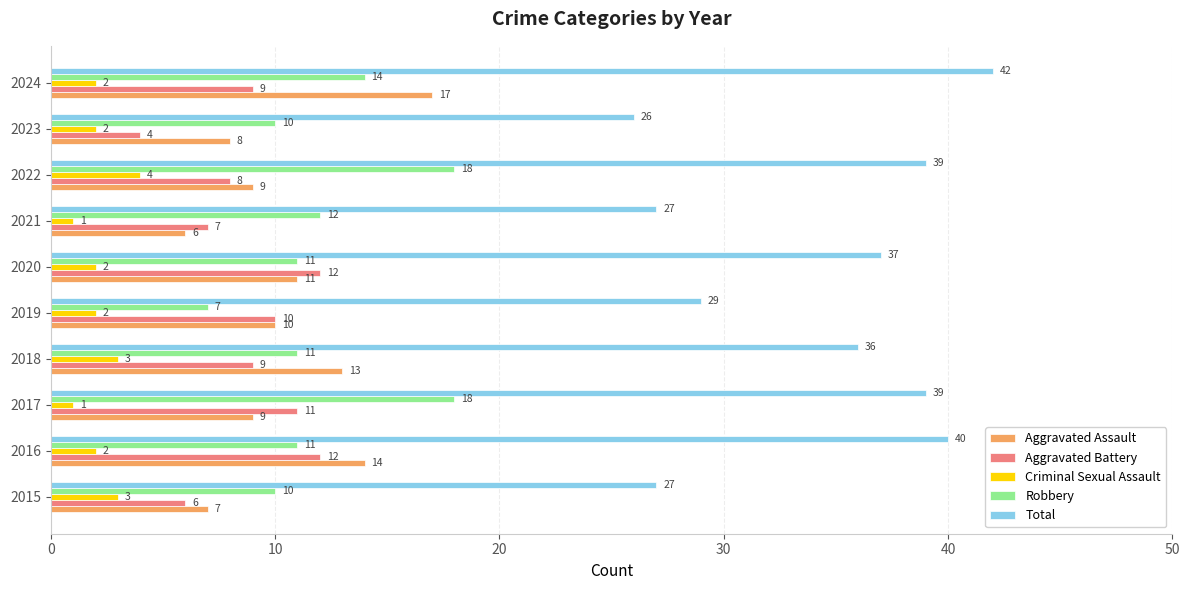

What is the highest value of the Aggravated Assault series?

17